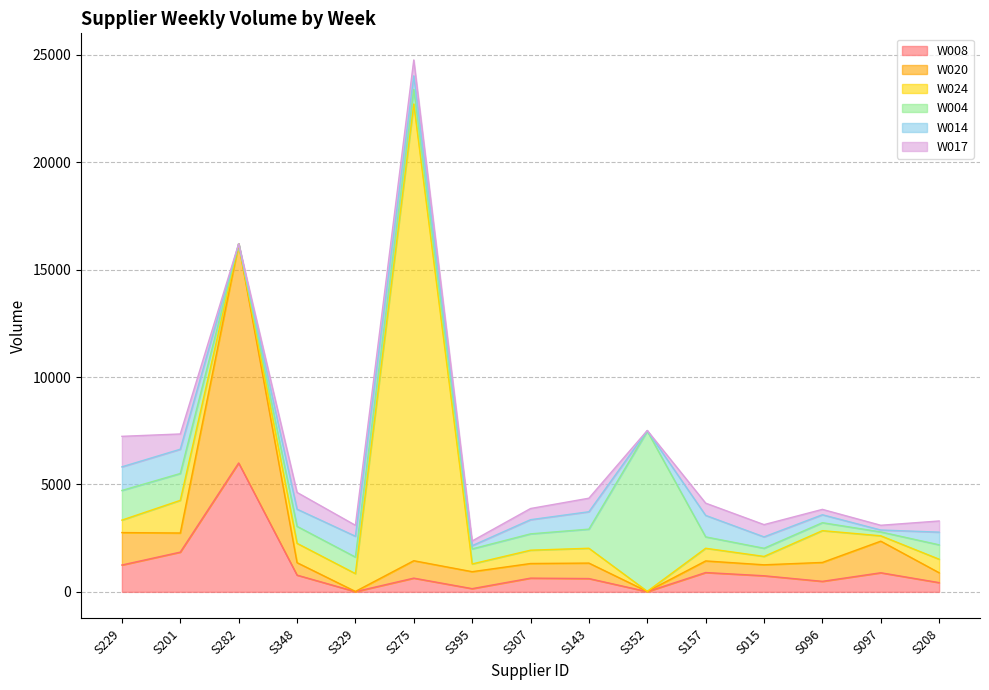

At which category is the sum across all series the highest?

S275